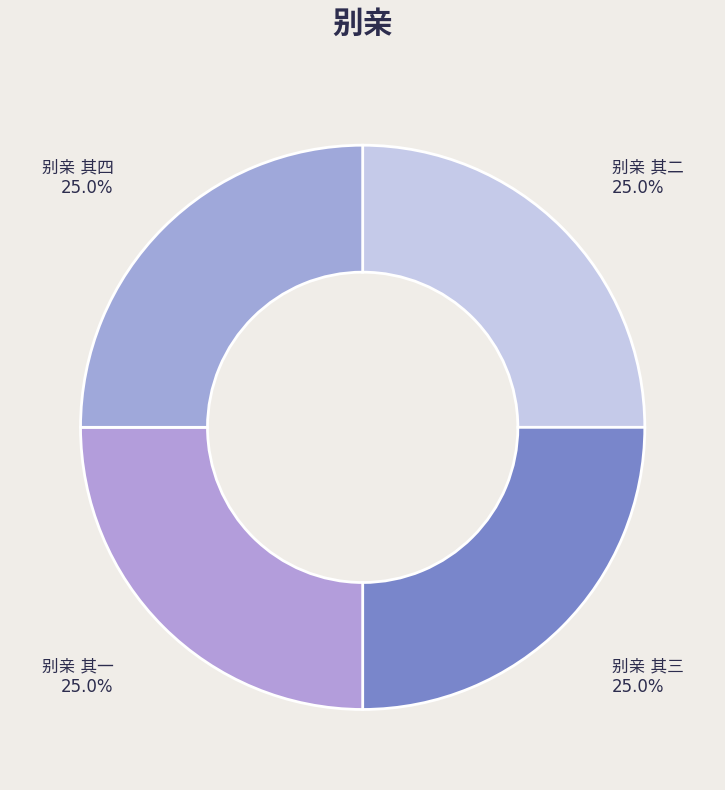

Does any single category account for the majority?

No